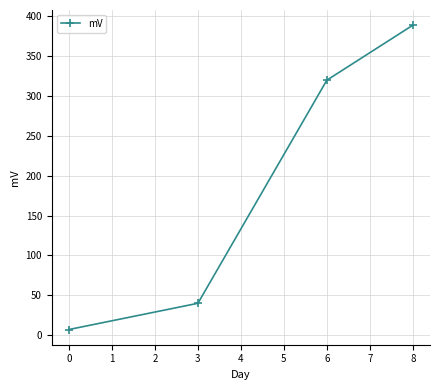

What is the change in value from 6 to 8?

+69.0